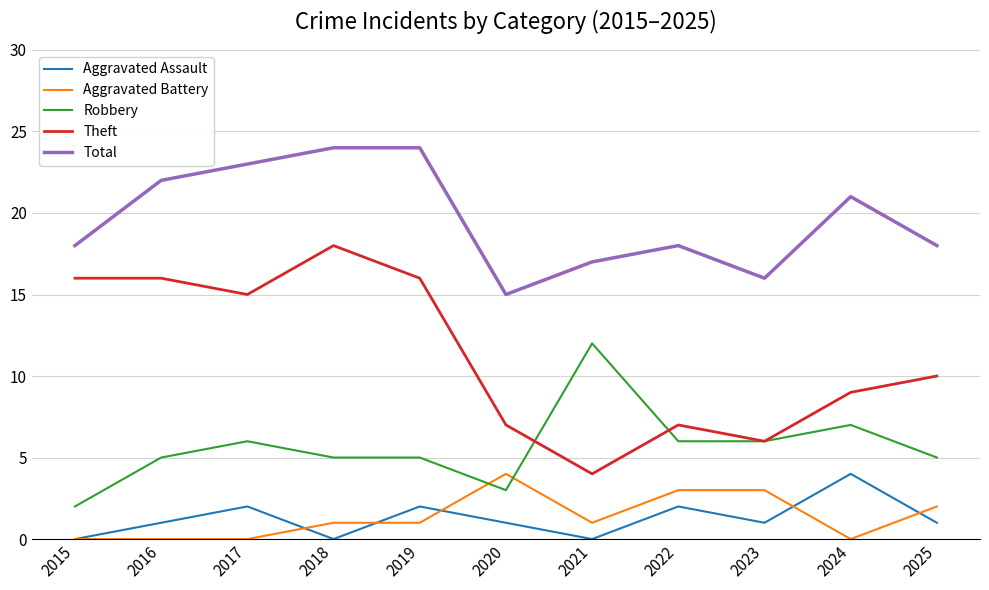

True or false: Theft has more than 0 points higher than both neighbors.

True